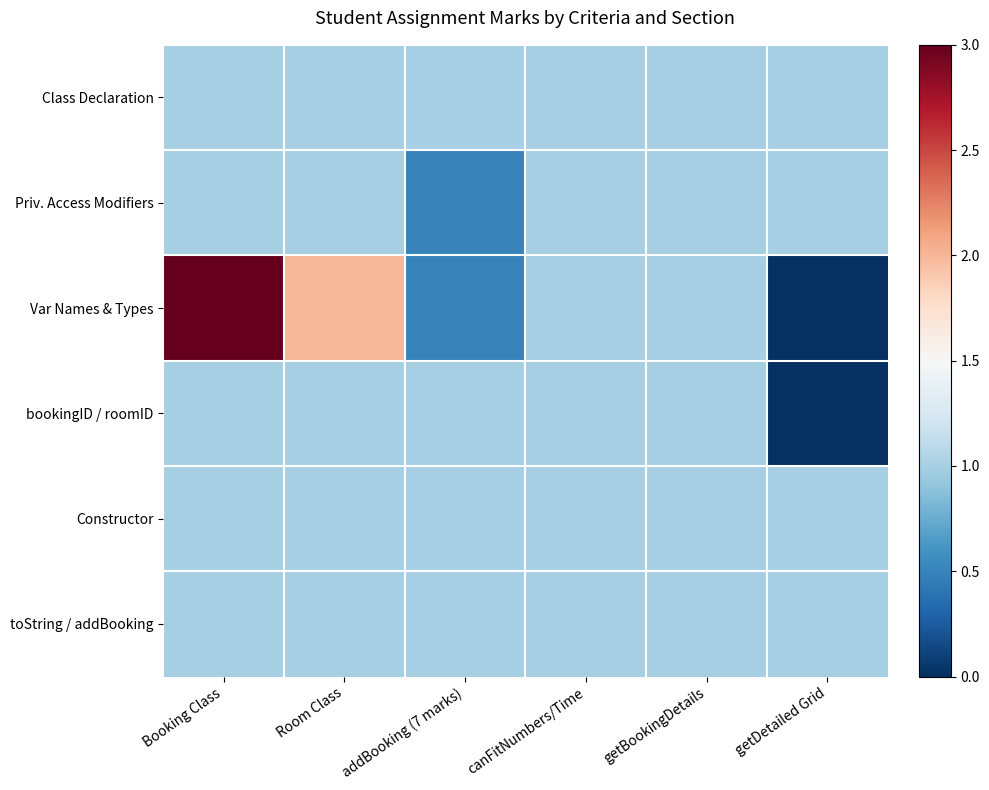

What is the total value across all series at getBookingDetails?

6.0